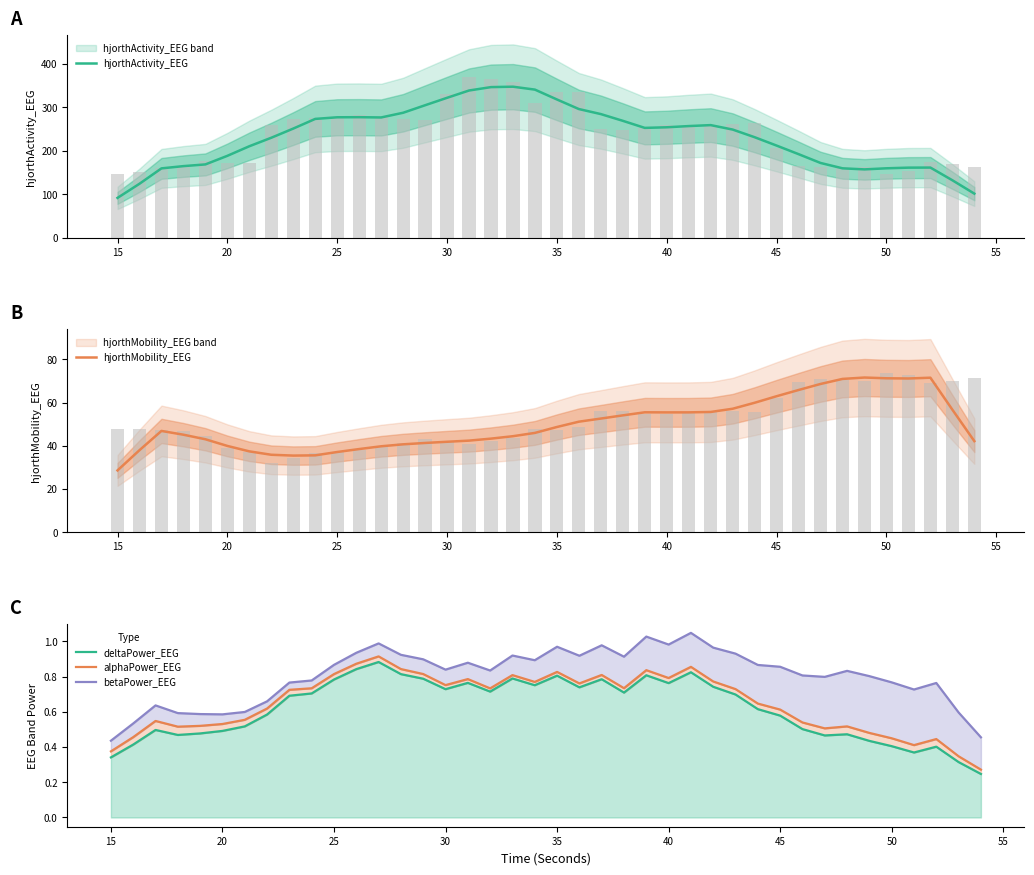

What is the average value of the deltaPower_EEG series?

0.6